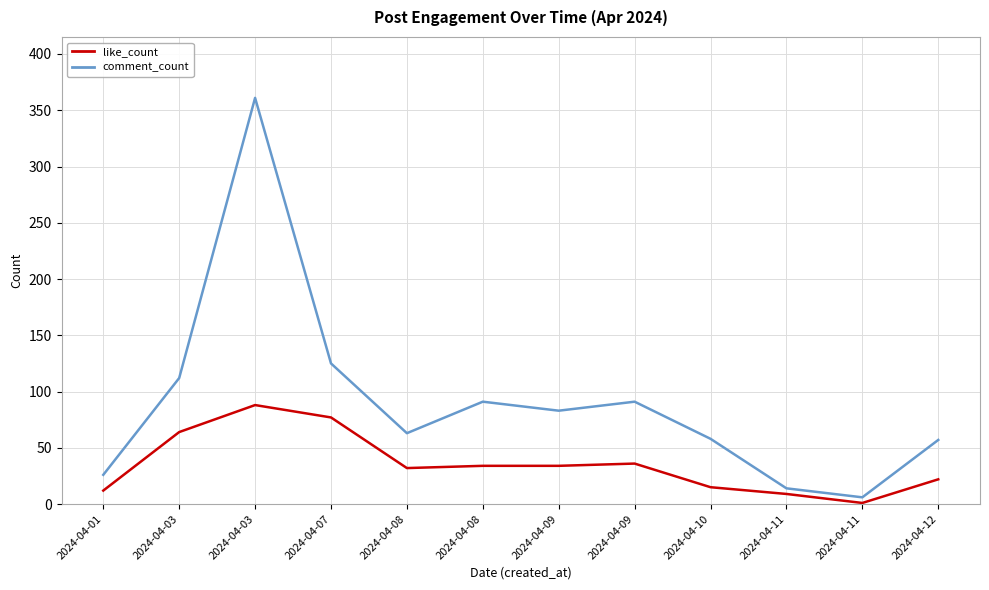

Between 2024-04-09 and 2024-04-12, which is larger?

2024-04-09